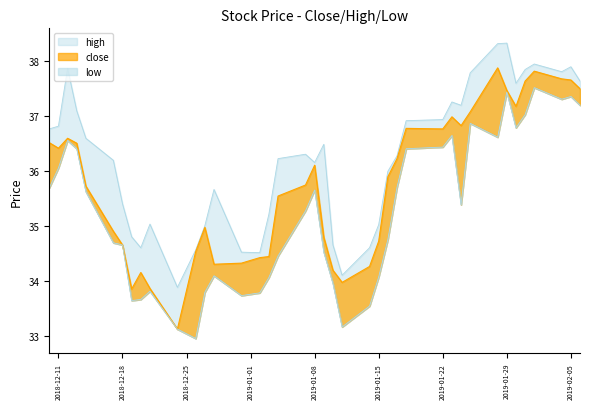

True or false: close has a value of 54.1 at 2019-01-15.

False